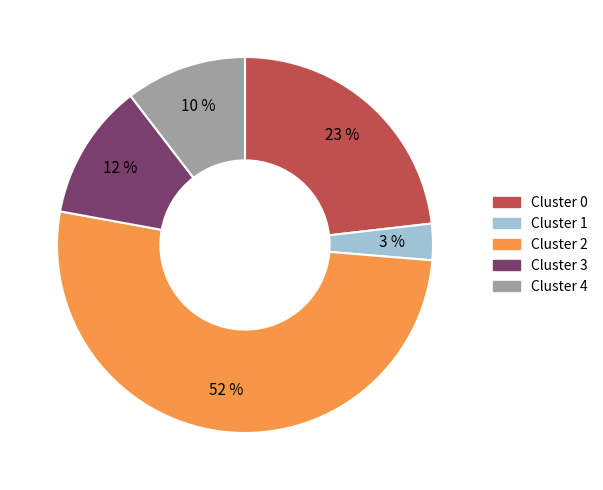

What is the smallest slice in the pie chart?

Cluster 1